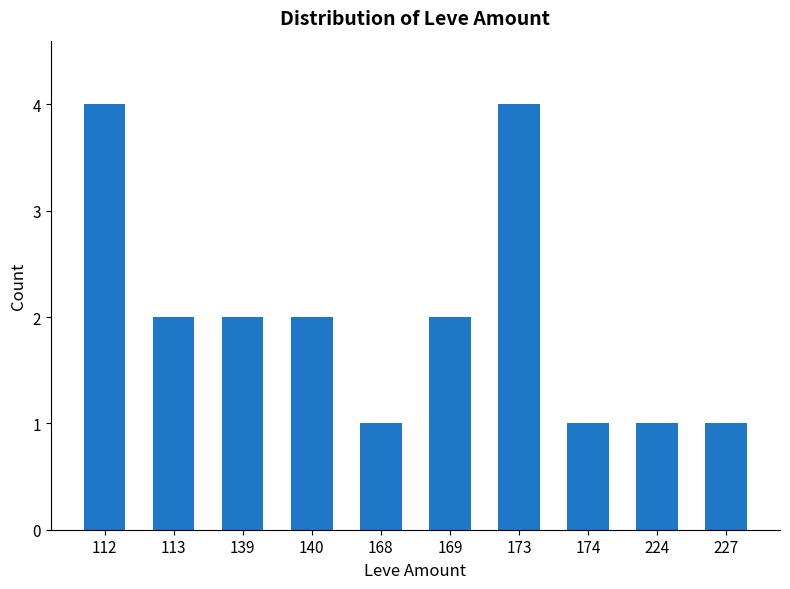

How many values are between 1 and 2?

8